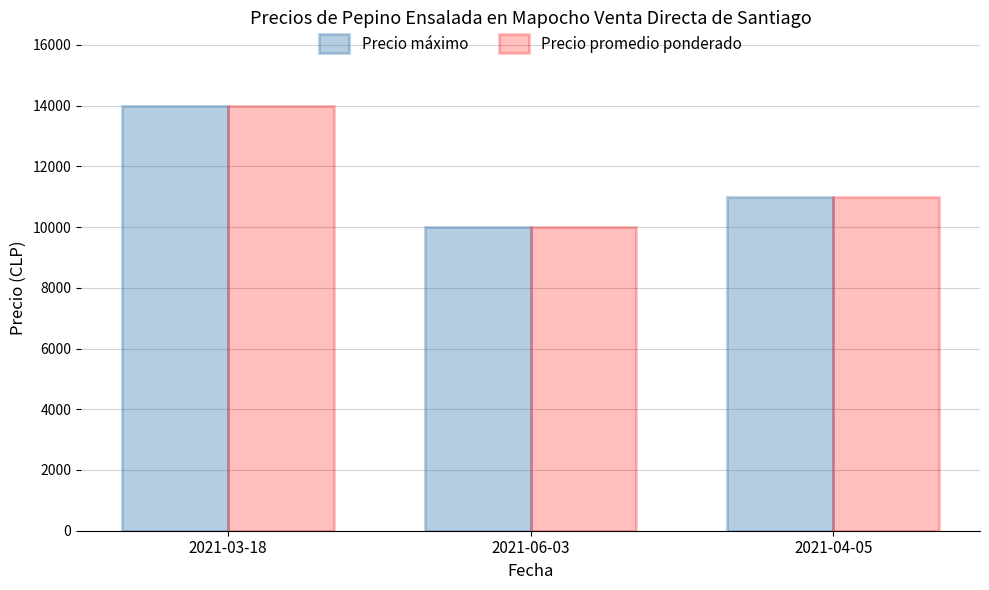

Reading left to right, transcribe all the data shown in this chart.

Precio máximo: 2021-03-18=14000	2021-06-03=10000	2021-04-05=11000
Precio promedio ponderado: 2021-03-18=14000	2021-06-03=10000	2021-04-05=11000